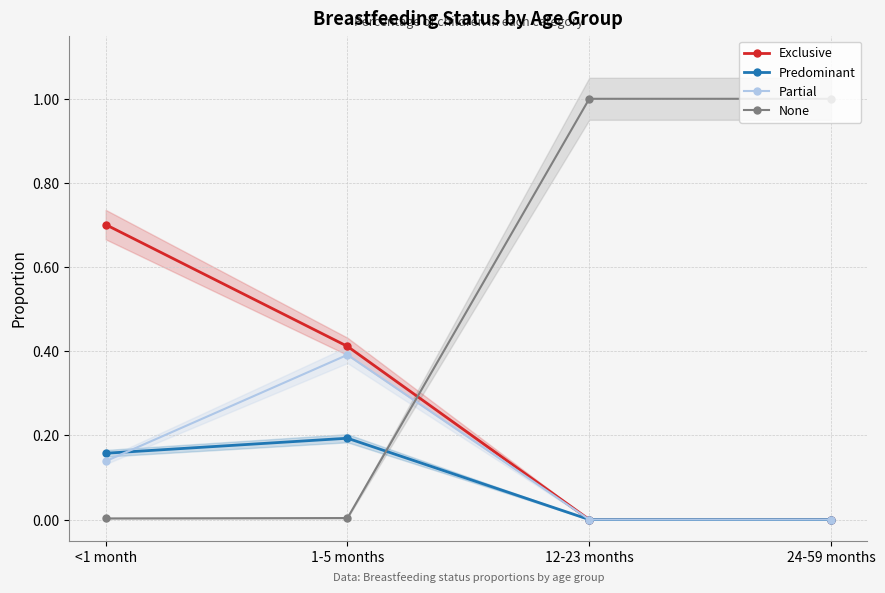

What is the label of the 1st point from the left?

<1 month